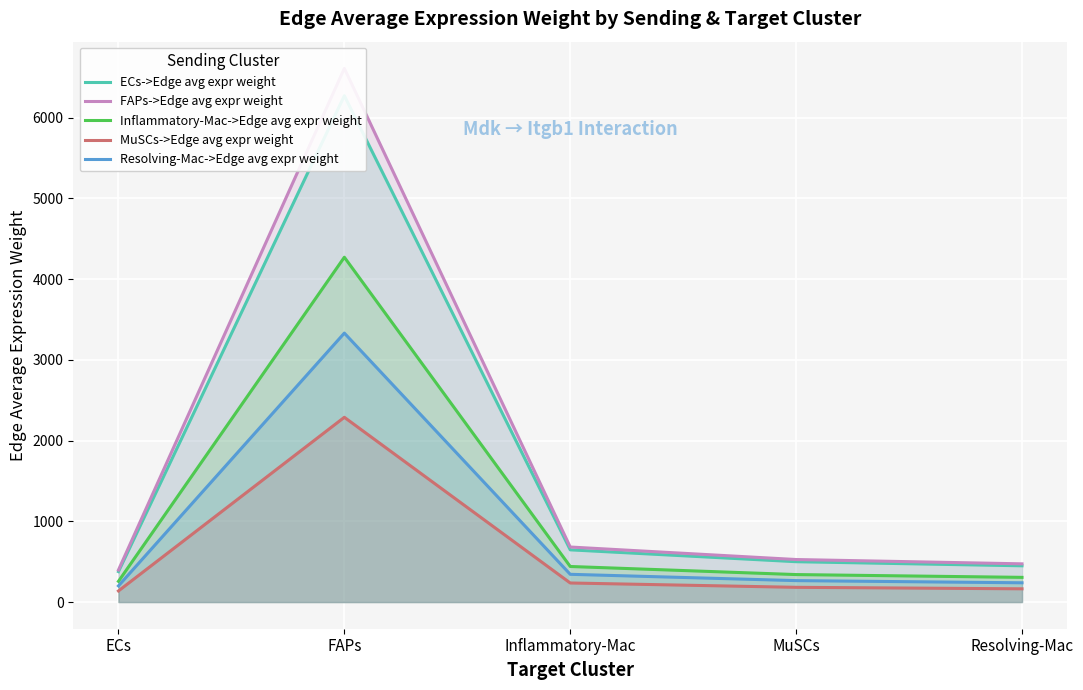

The value of Resolving-Mac->Edge avg expr weight at FAPs is 4935.0. True or false?

False